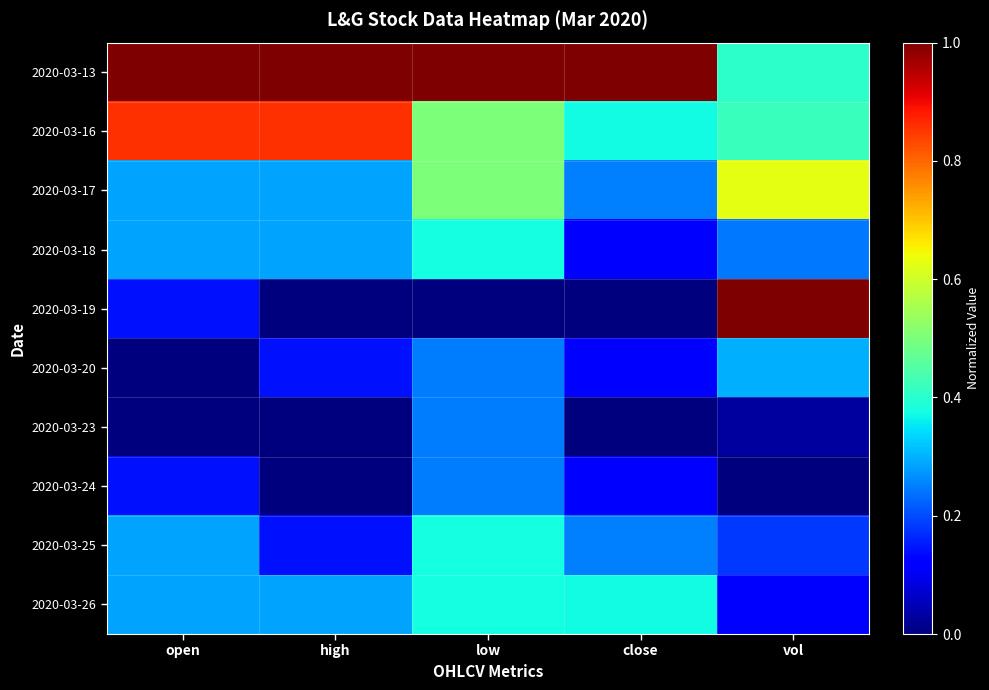

Count the number of data series in this chart.

10